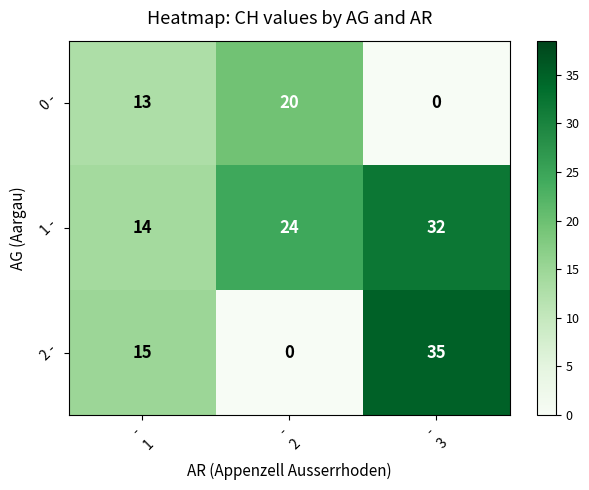

At how many categories does at least one series exceed 11?

3